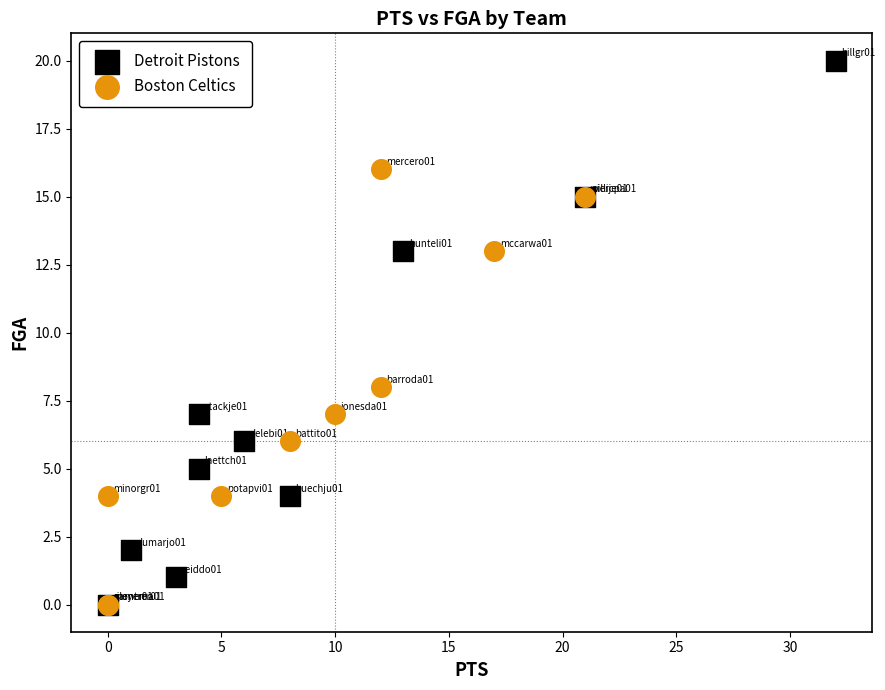

Which series reaches the maximum Y coordinate?

Detroit Pistons